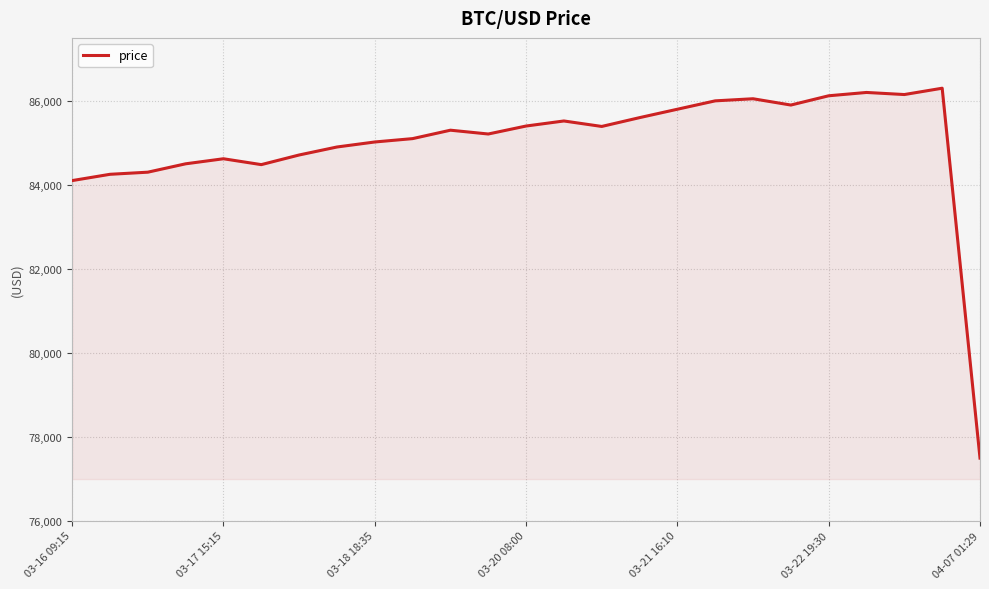

What is the maximum value shown in the chart?

86300.9